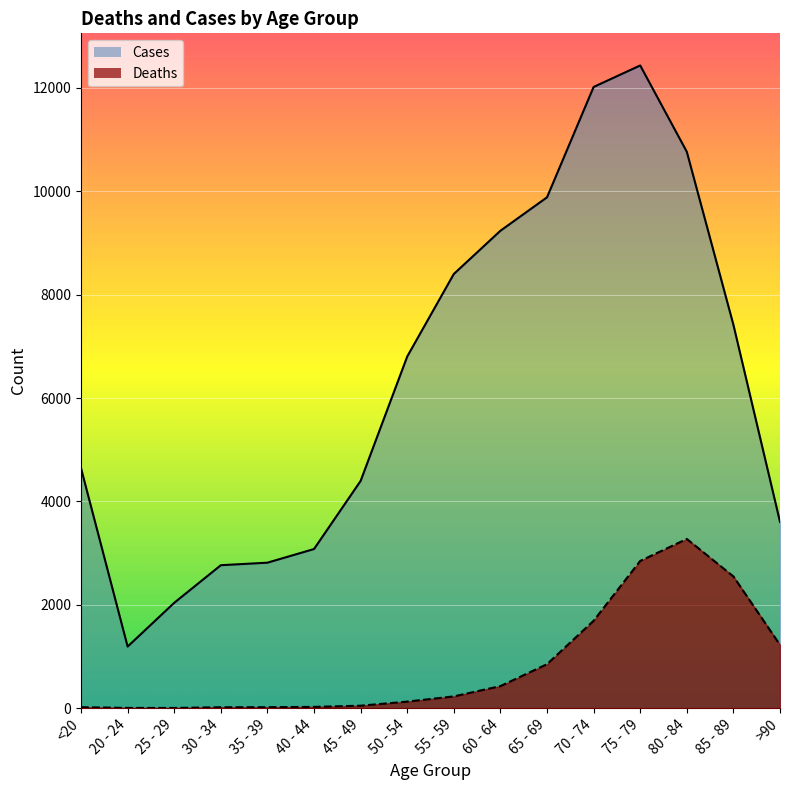

The Cases series shows 5607 at 65 - 69. True or false?

False